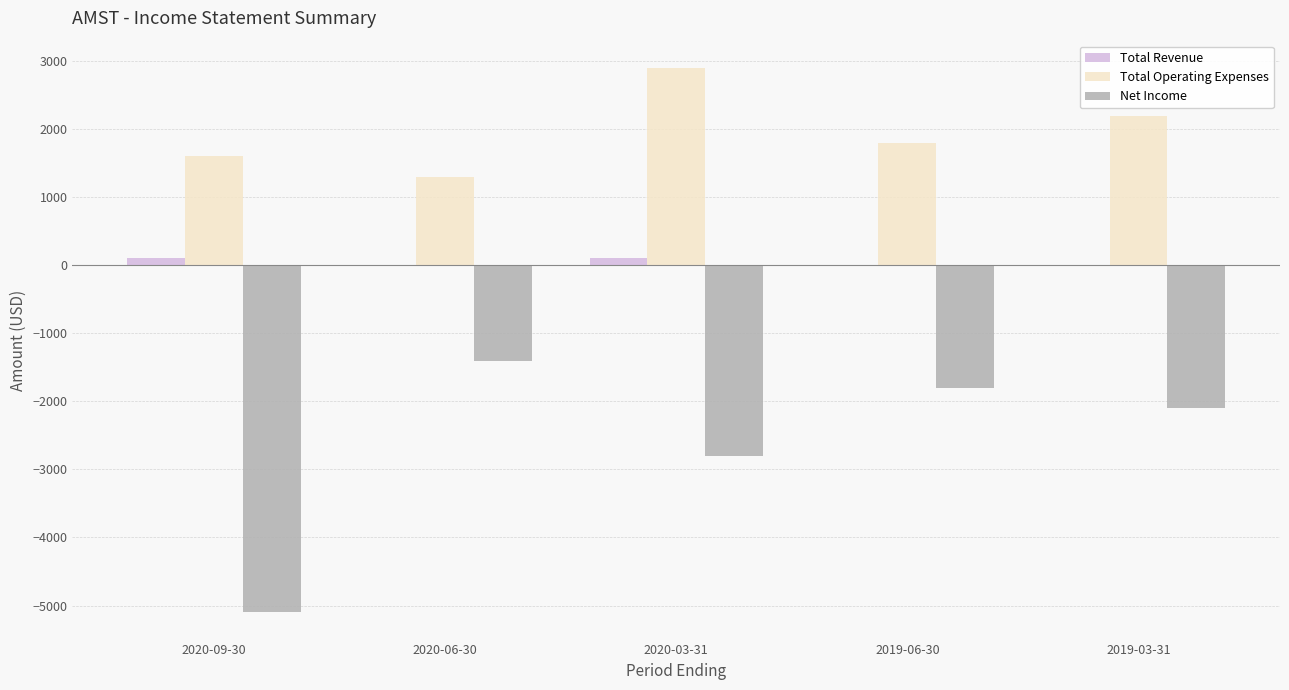

What is the sum of all Net Income values?

-13200